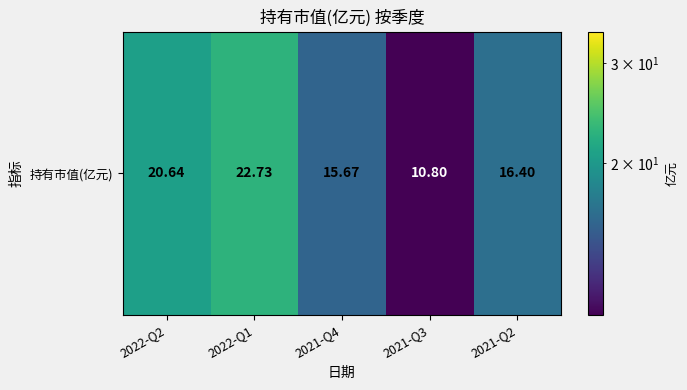

Read the value at 2021-Q3.

10.8